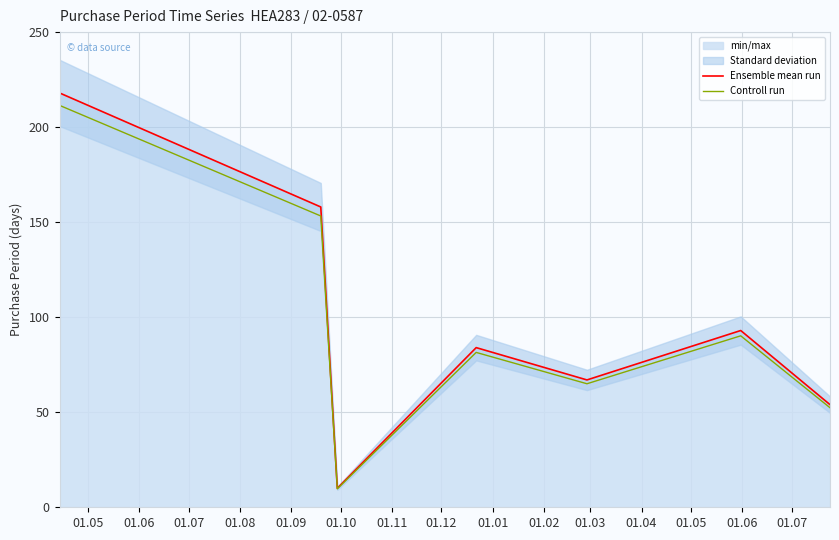

What is the maximum value shown in the chart?

218.0